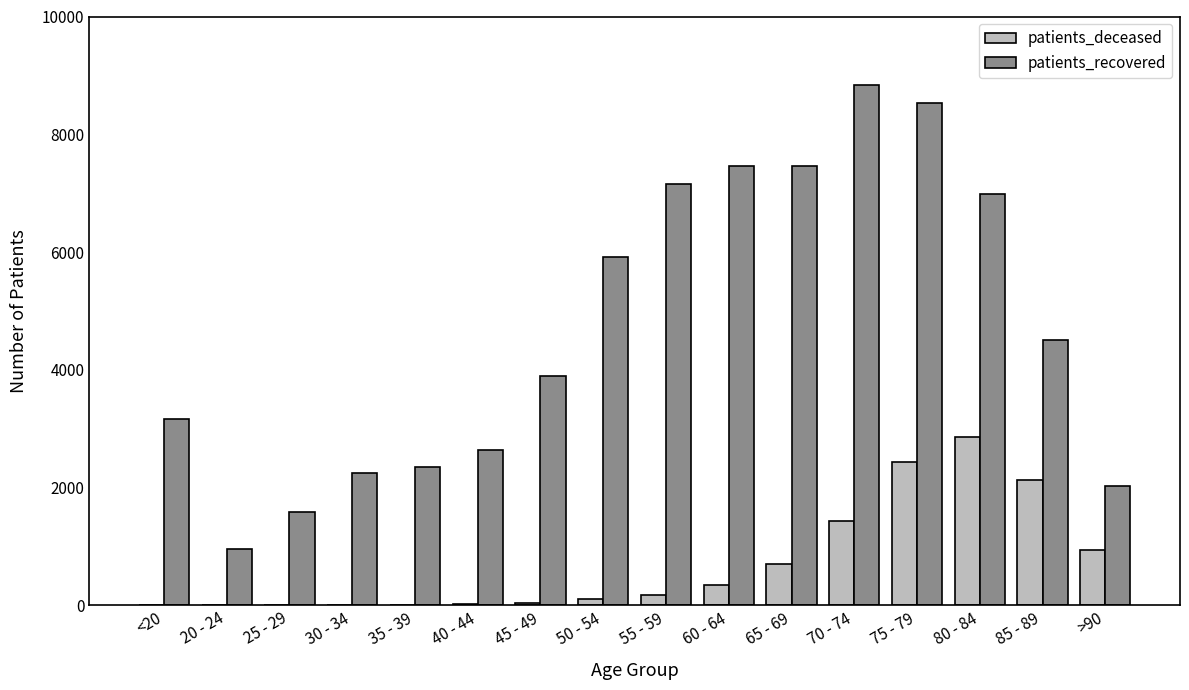

The patients_recovered series shows 799 at 35 - 39. True or false?

False